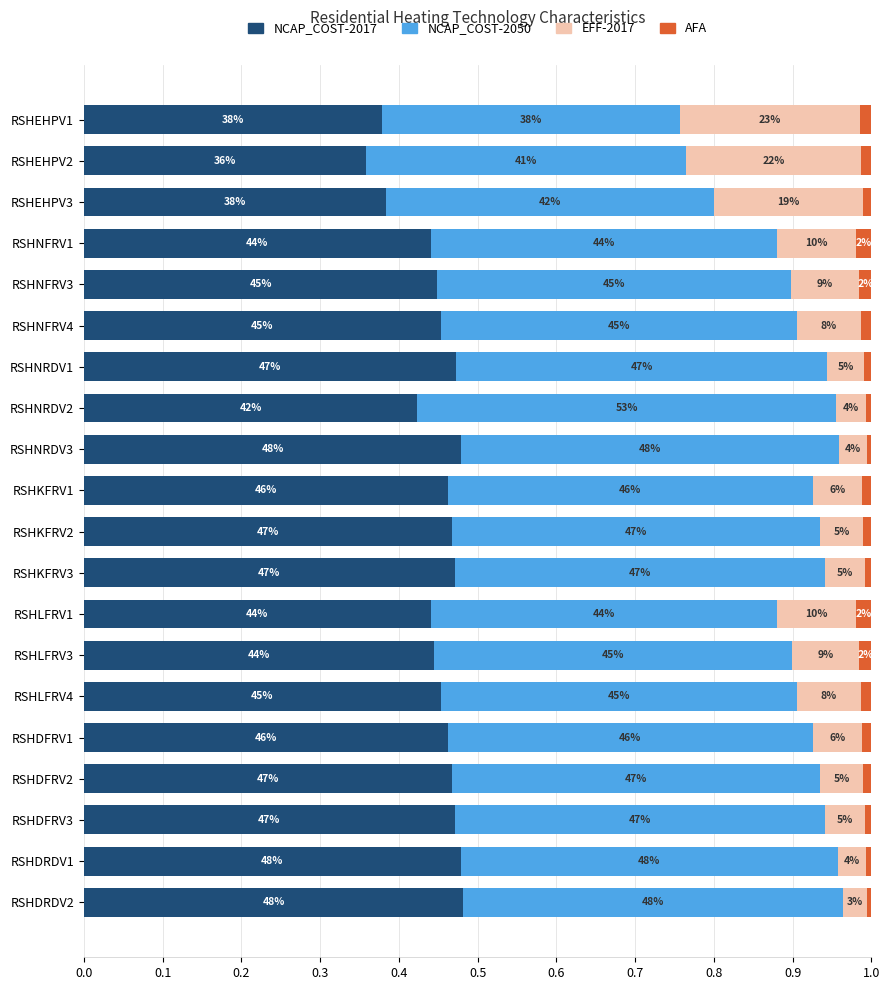

What are all the series names shown in the legend?

NCAP_COST-2017, NCAP_COST-2050, EFF-2017, AFA